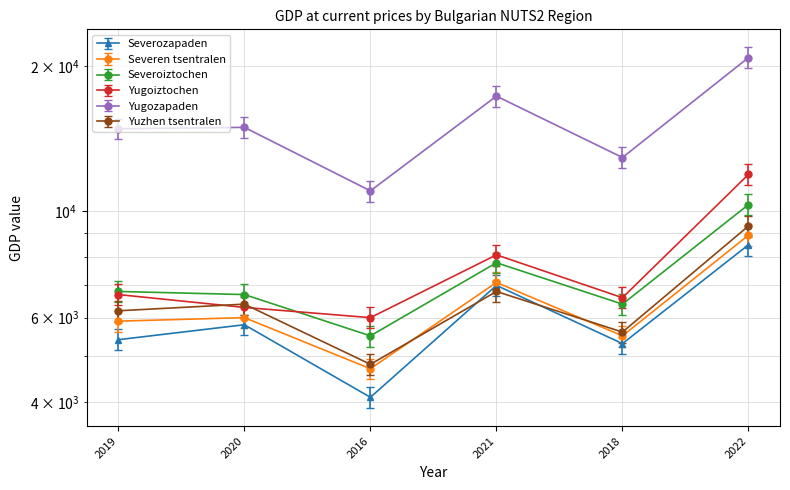

True or false: Yuzhen tsentralen has a value of 2988 at 2018.

False